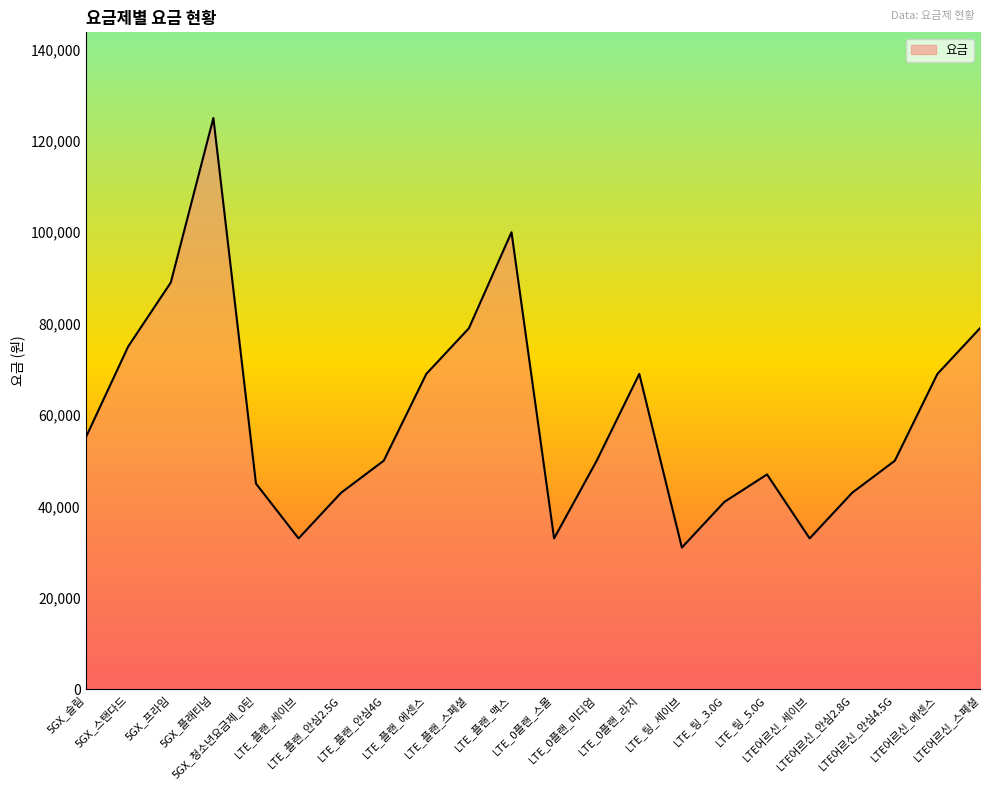

What is the minimum value shown in the chart?

31000